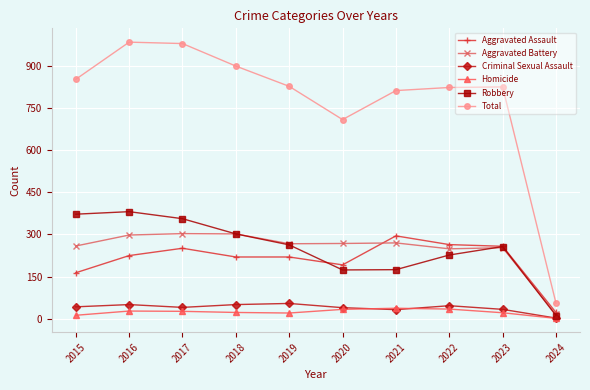

At which label is Total closest to 519?

2020